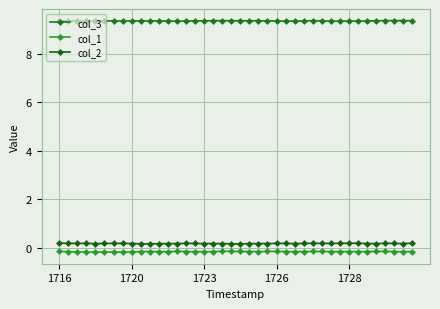

Is this an area chart (filled region under the line)?

No